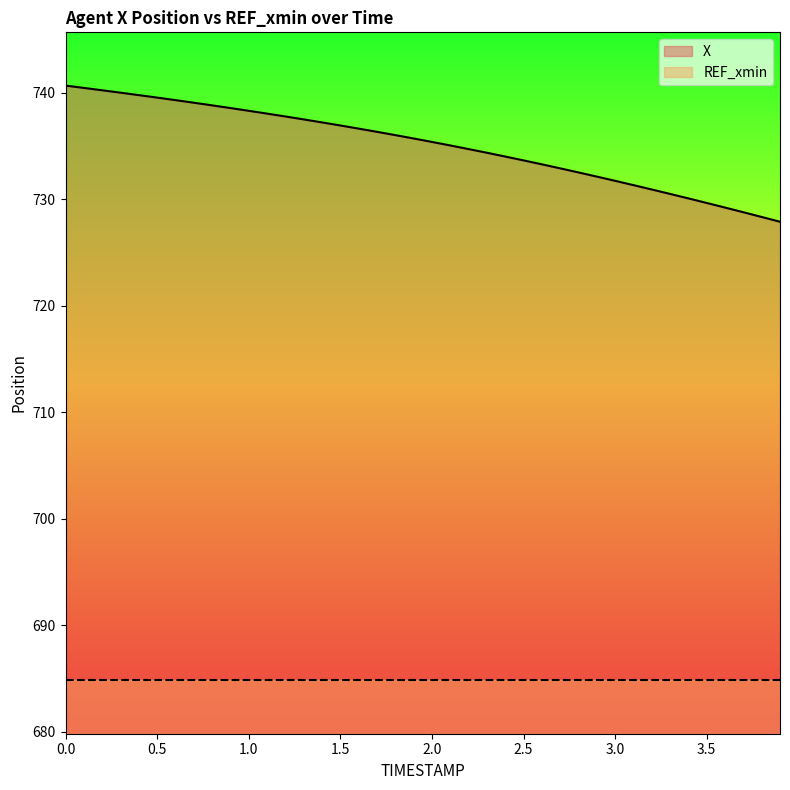

Which series has the largest range (max minus min)?

X